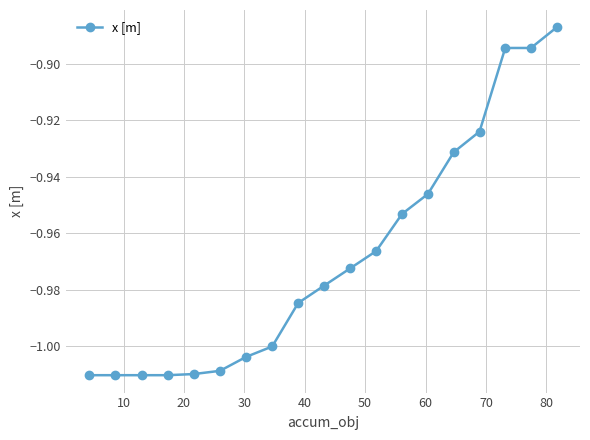

What is the sum of all values?

-18.4